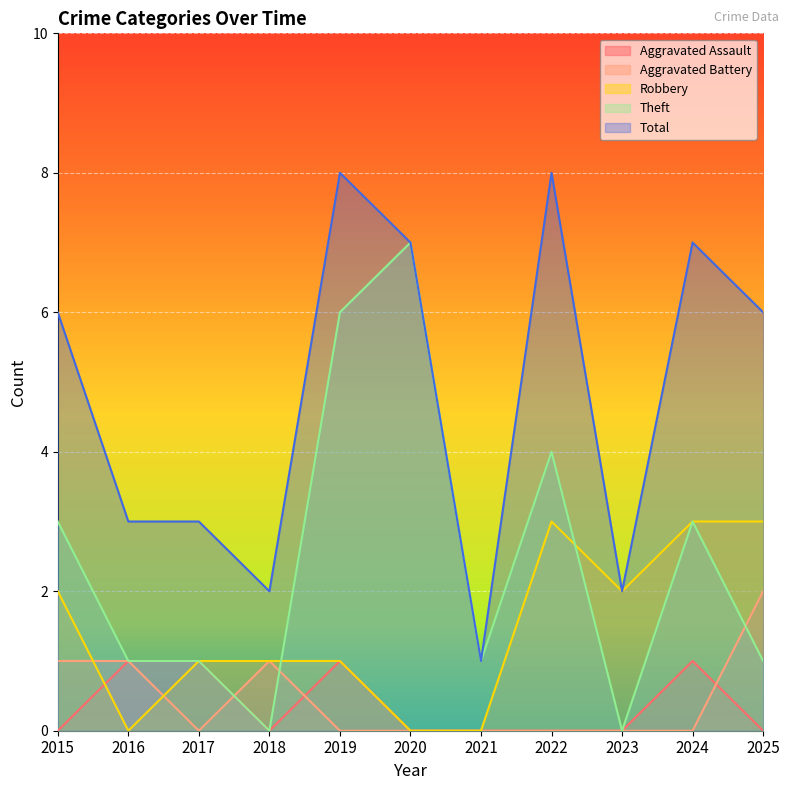

At how many categories does at least one series exceed 5?

6